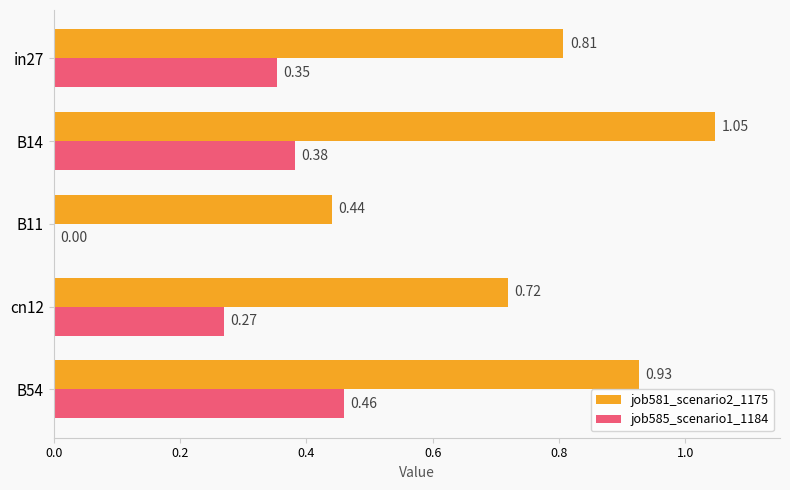

Is the value of job585_scenario1_1184 at B54 greater than the value of job581_scenario2_1175 at B14?

No